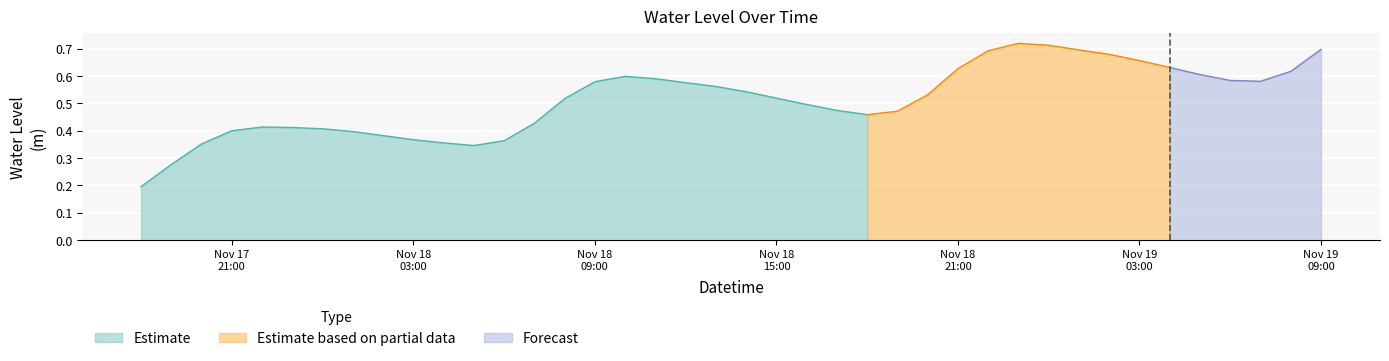

What is the label of the 33rd point from the right?

2022-11-18 01:00:00